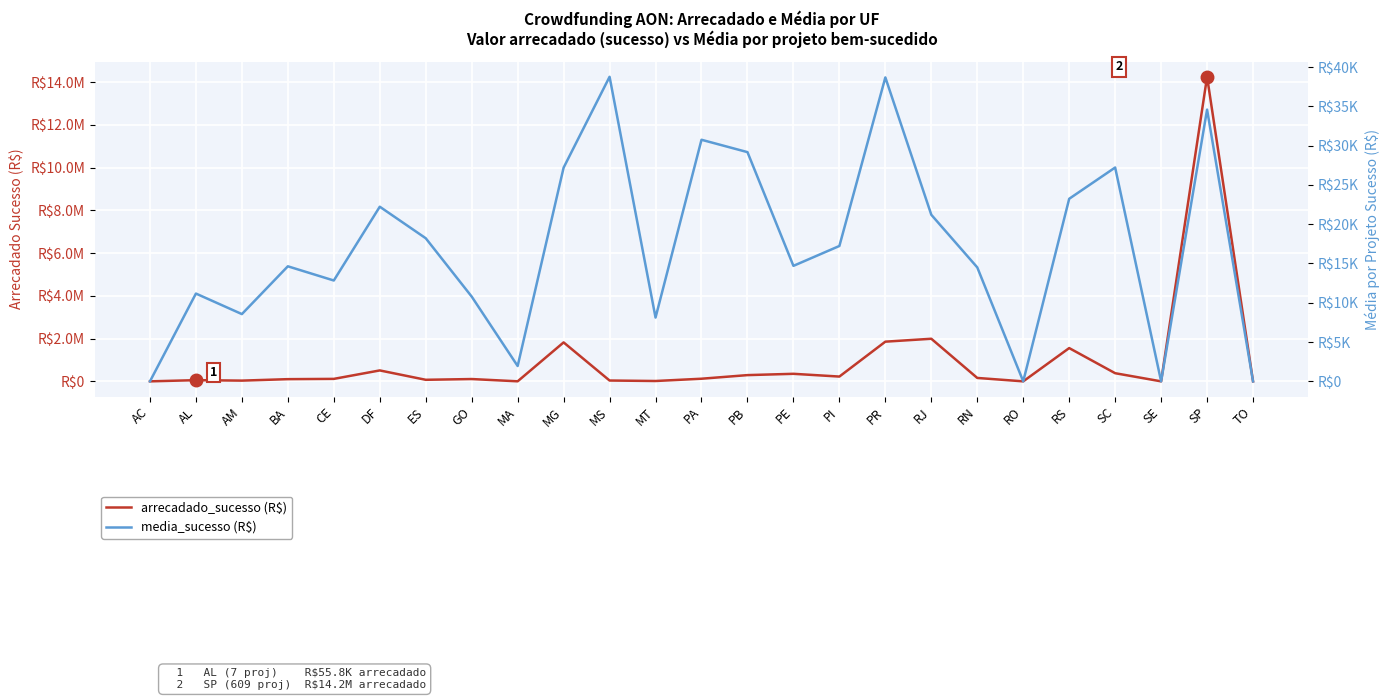

Rank the series at SE from lowest to highest value.

arrecadado_sucesso (R$), media_sucesso (R$)